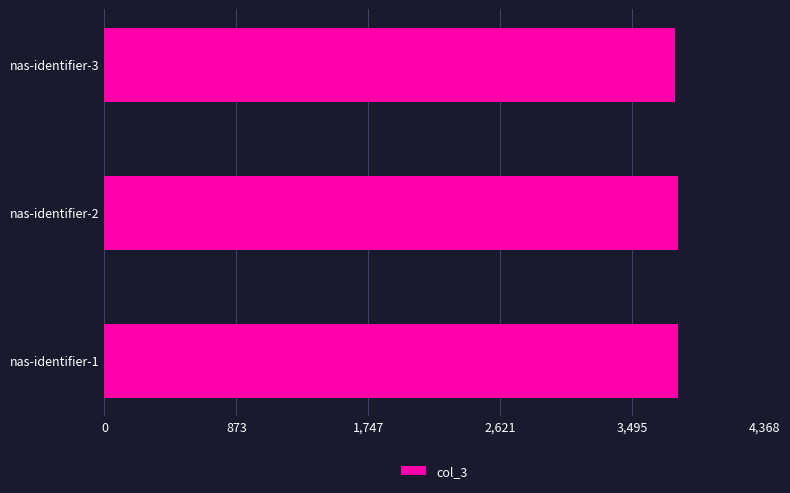

How many categories are shown in the chart?

3